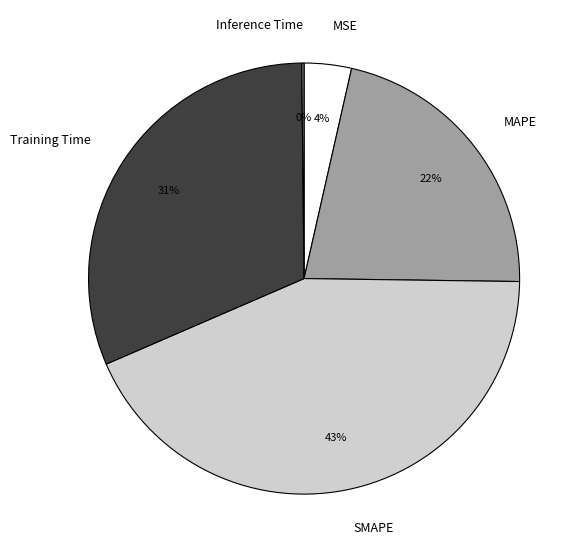

To the nearest percent, what is the average slice percentage?

20%